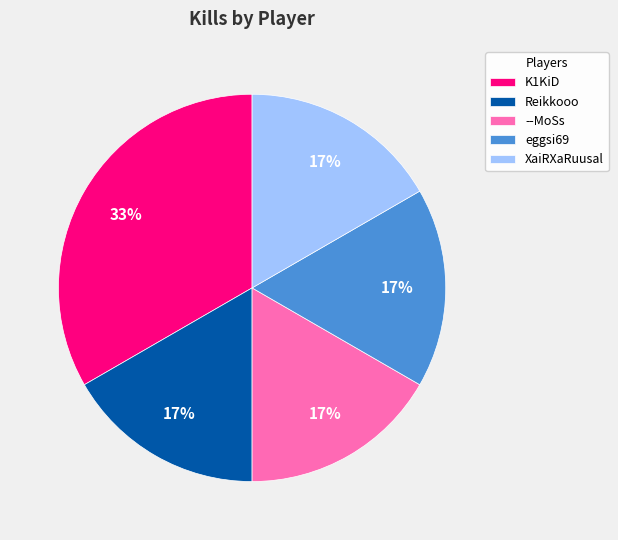

To the nearest percent, what is the average slice percentage?

20%